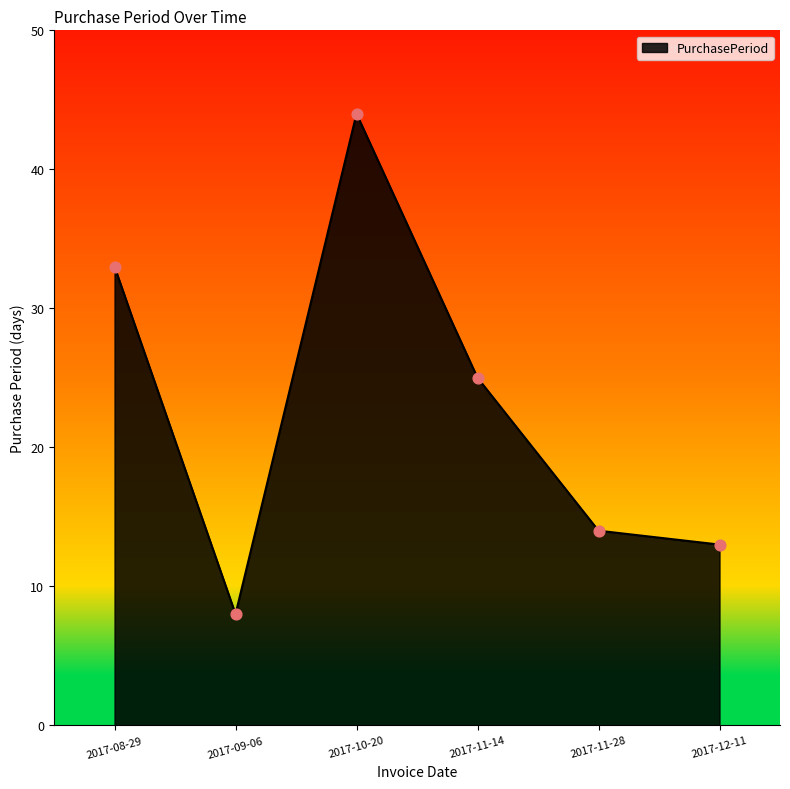

Which has a higher value, 2017-11-14 or 2017-08-29?

2017-08-29